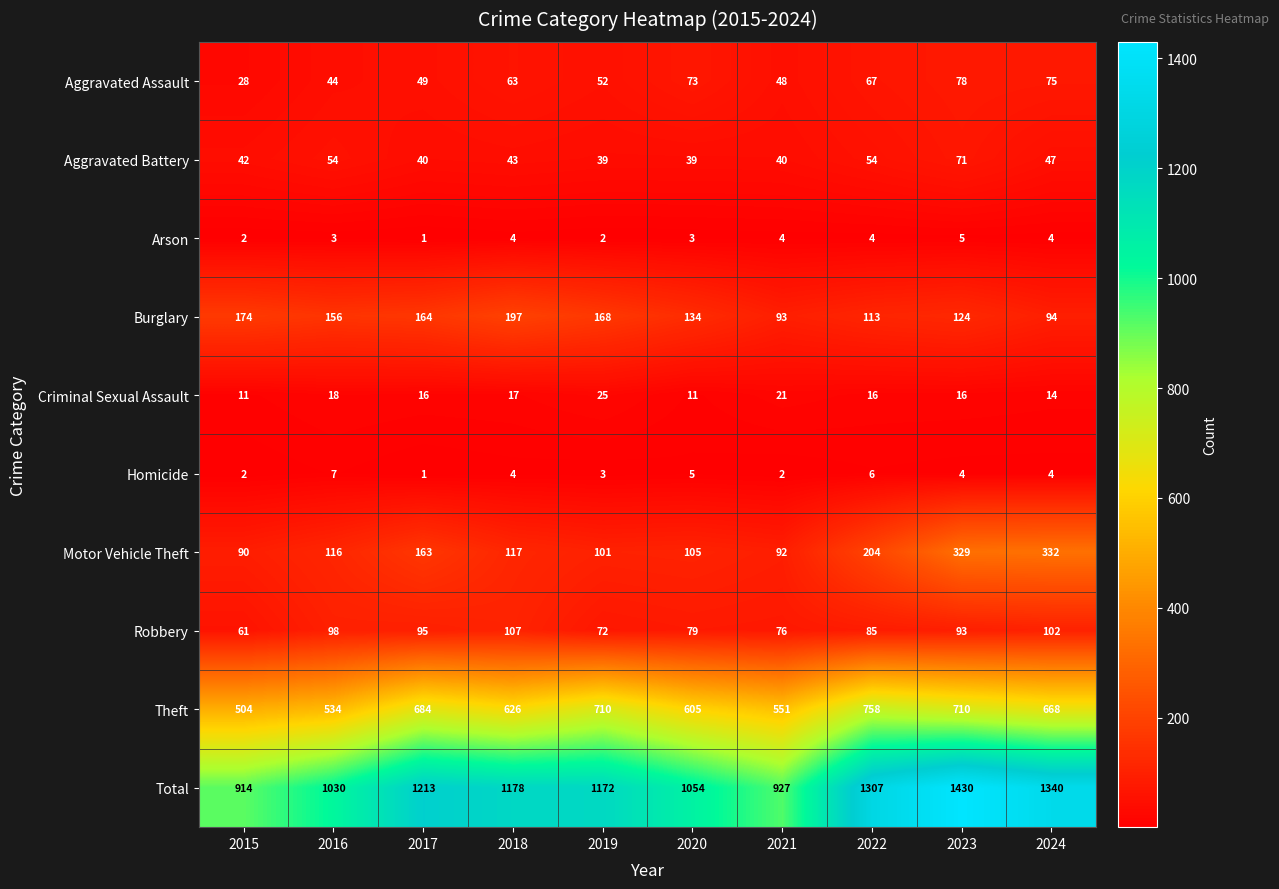

Which category has the highest value across all series?

2023